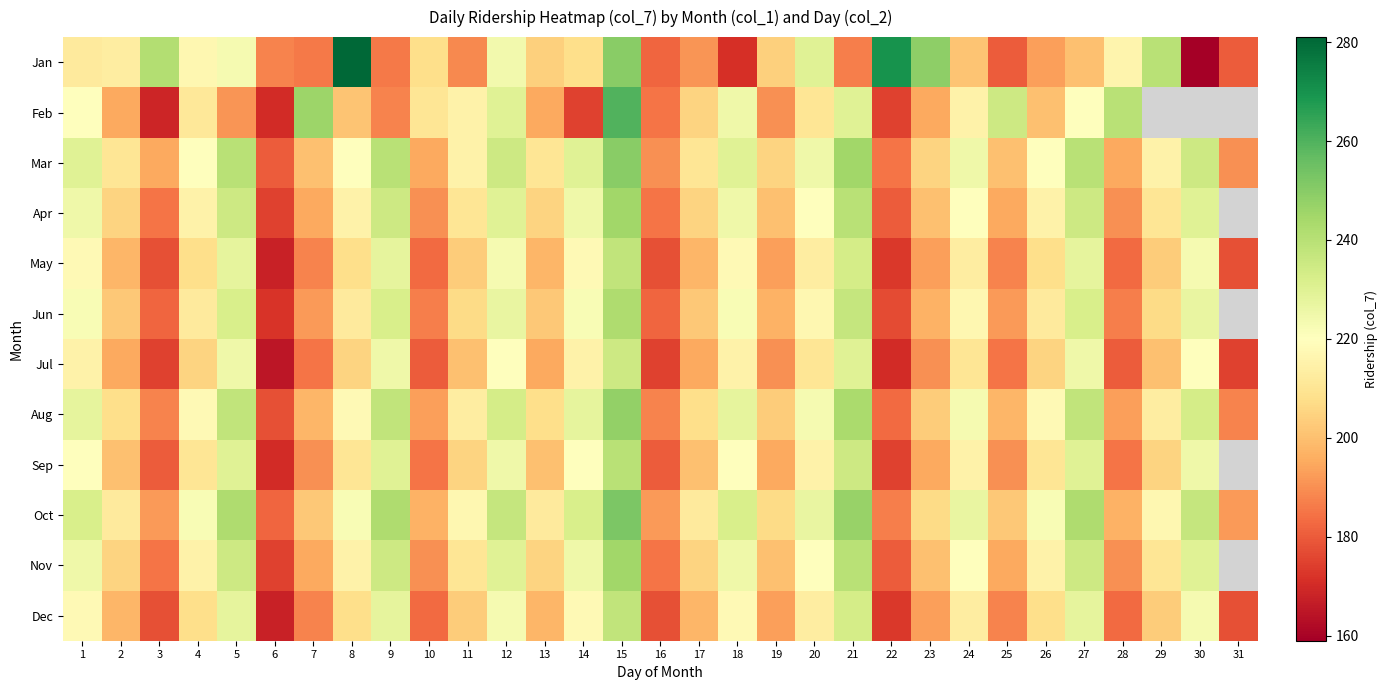

Rank the series by their average value, from highest to lowest.

Feb, Apr, Jun, Aug, Sep, Oct, Mar, Jan, May, Jul, Nov, Dec